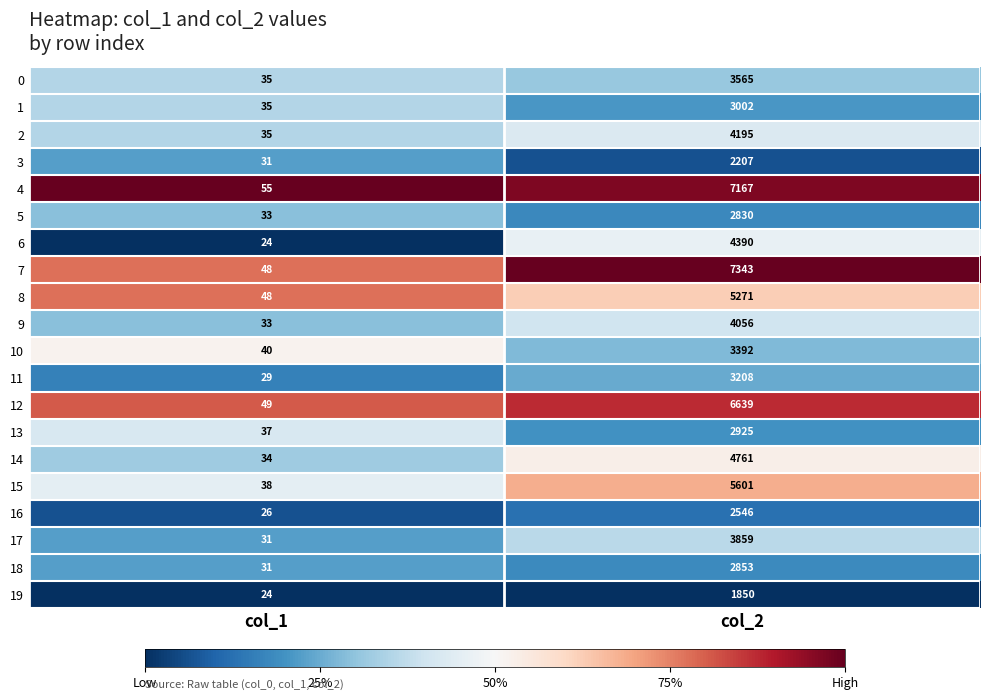

Which series has the largest total across all categories?

7